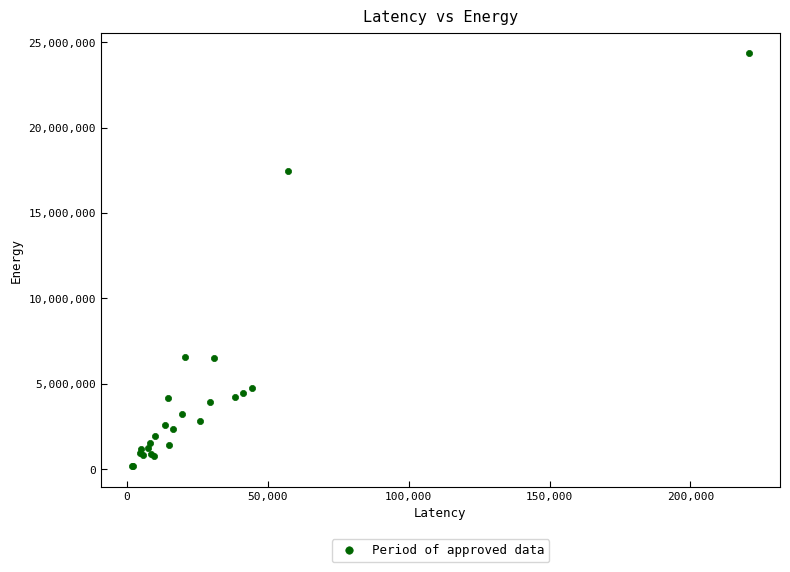

What Y value in the scatter plot is closest to 12268226?

17451636.1